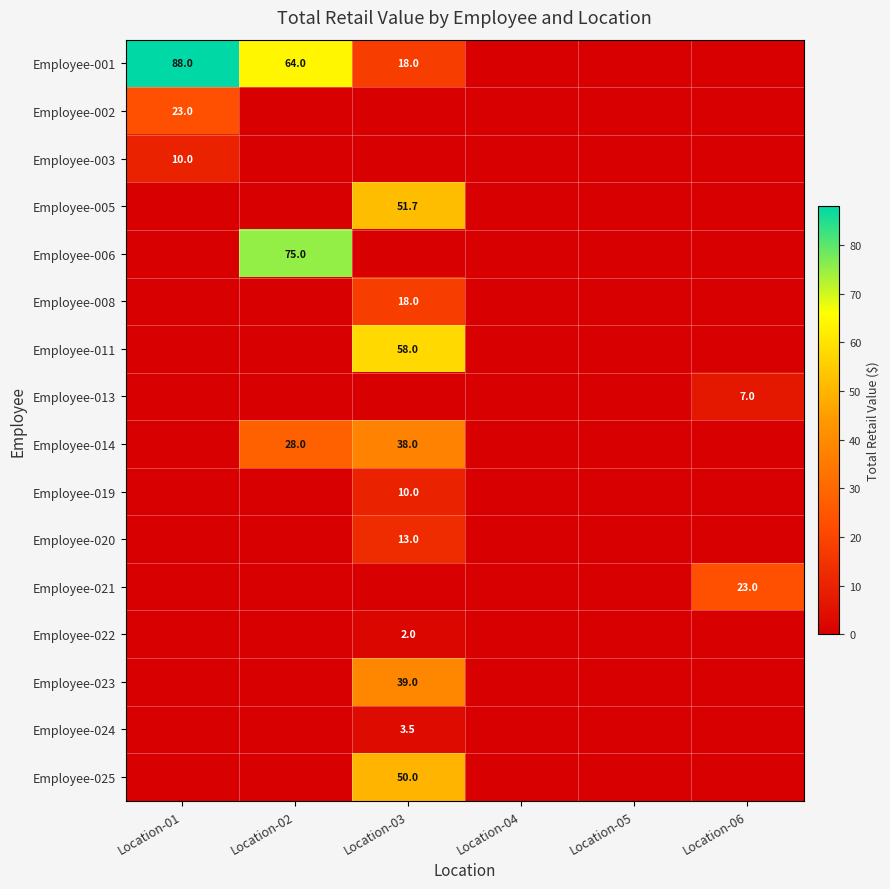

Count the number of data series in this chart.

16